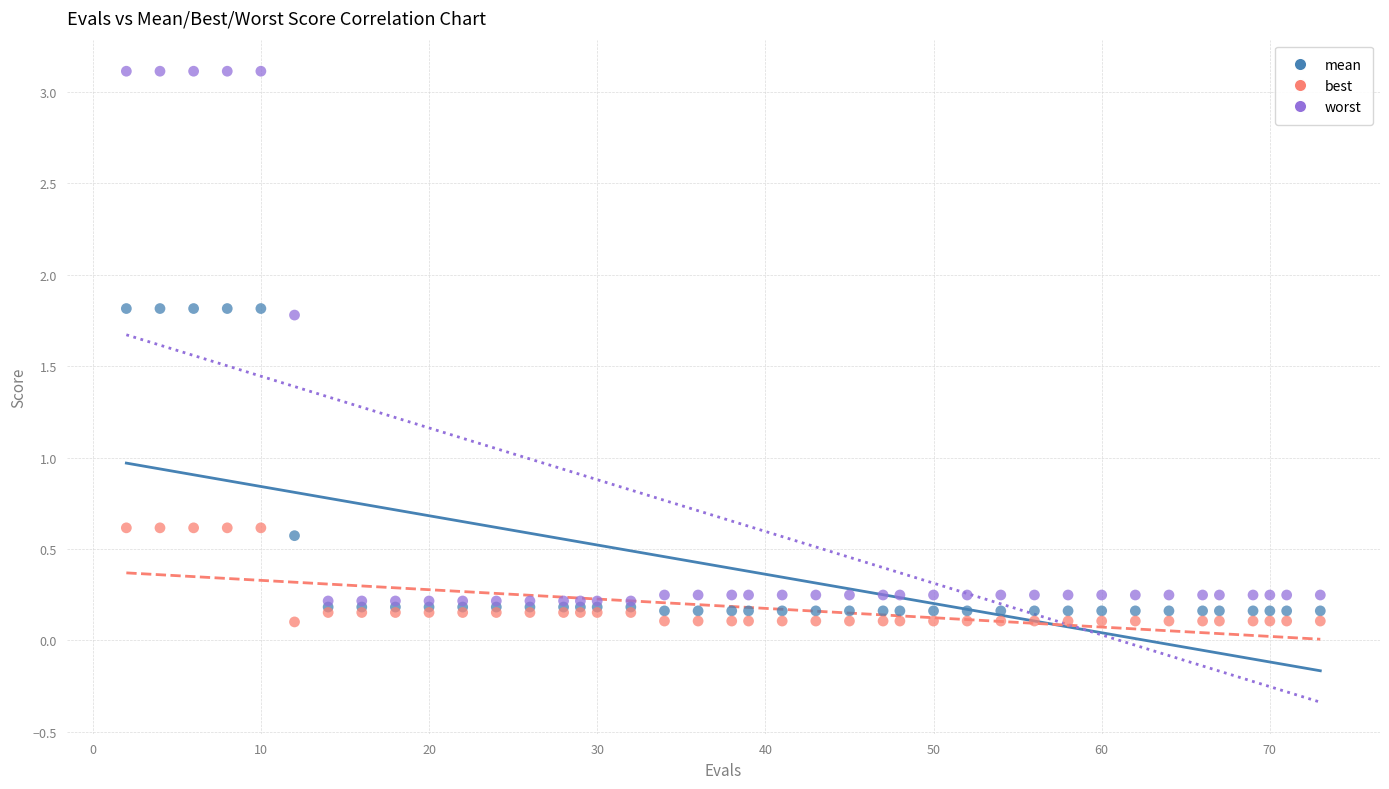

What are all the series names shown in the legend?

mean, best, worst